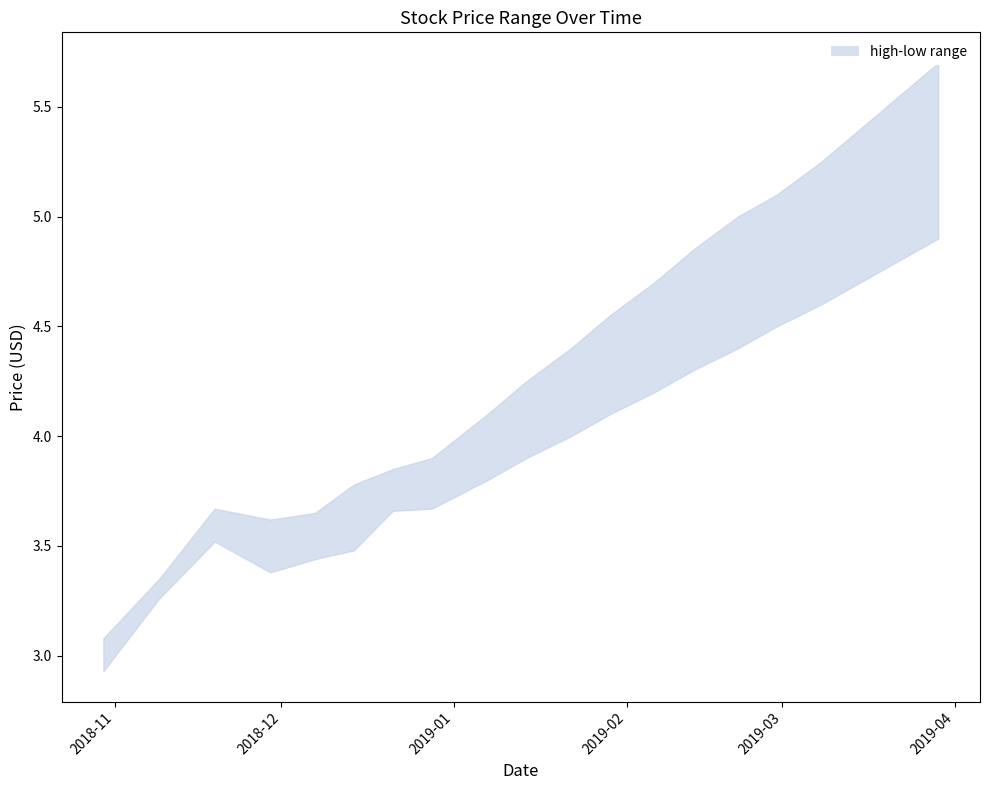

The value of low at 2019-03 is 1.0. True or false?

False